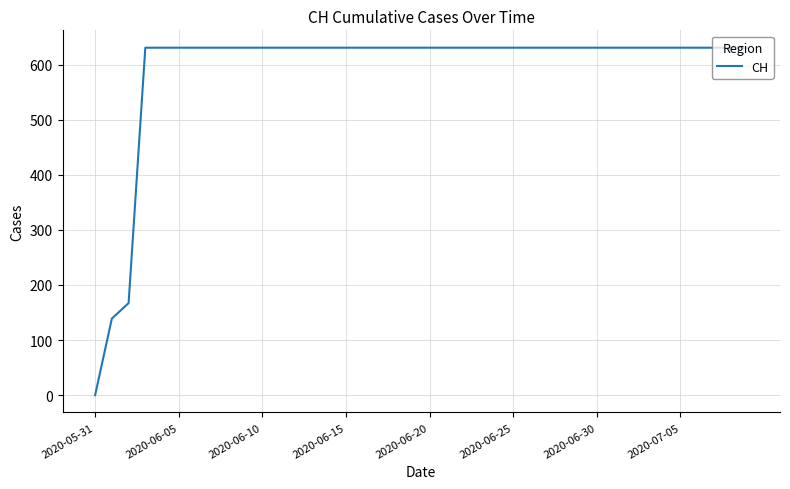

What is the greatest value displayed?

631